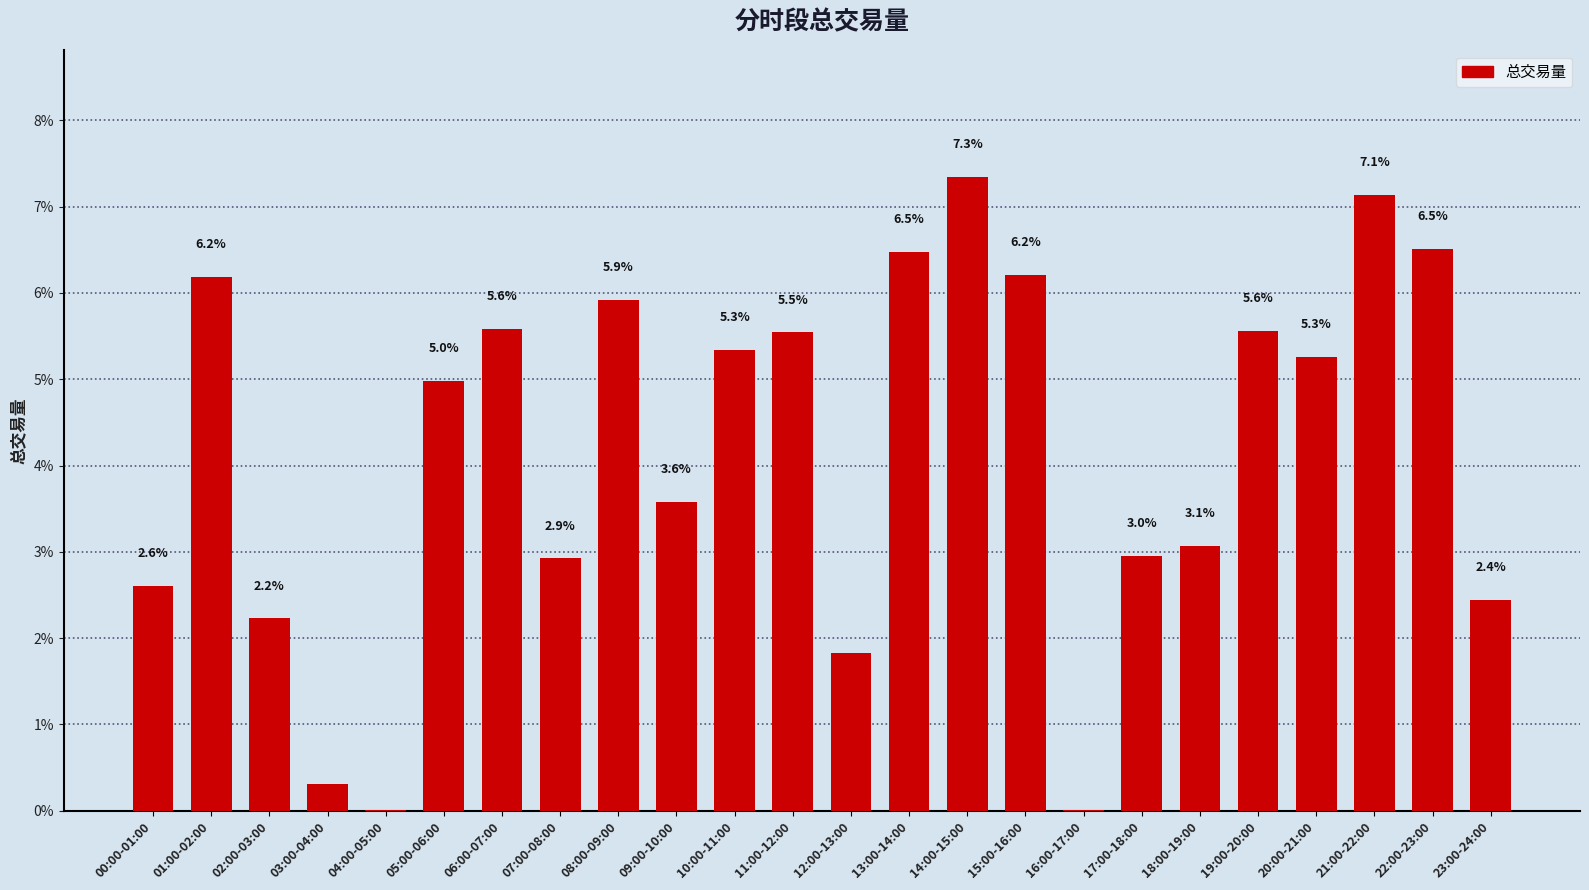

Where does the data first go above 5?

01:00-02:00